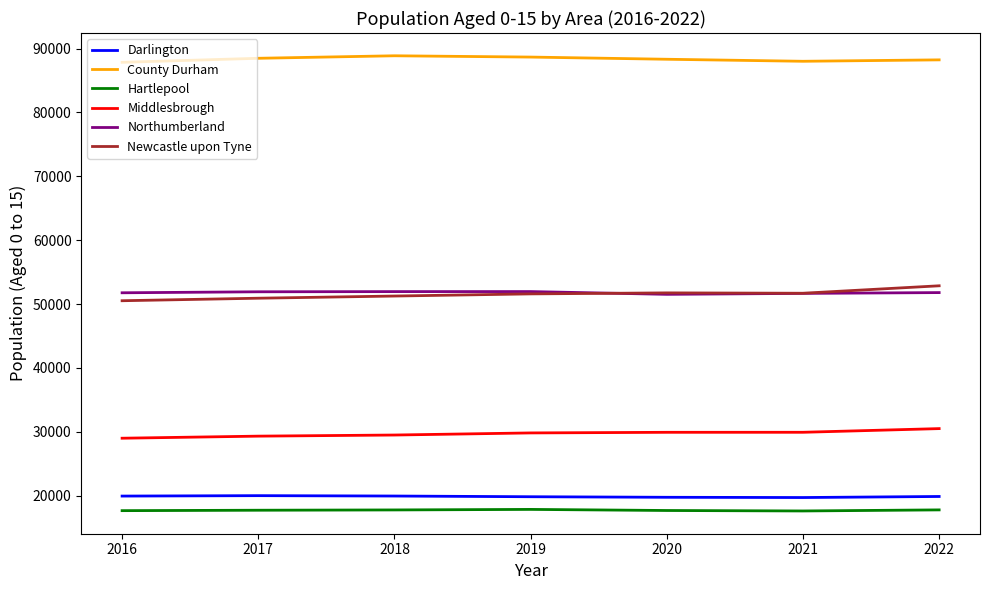

What is the difference between the second highest and second lowest values in the County Durham series?

658